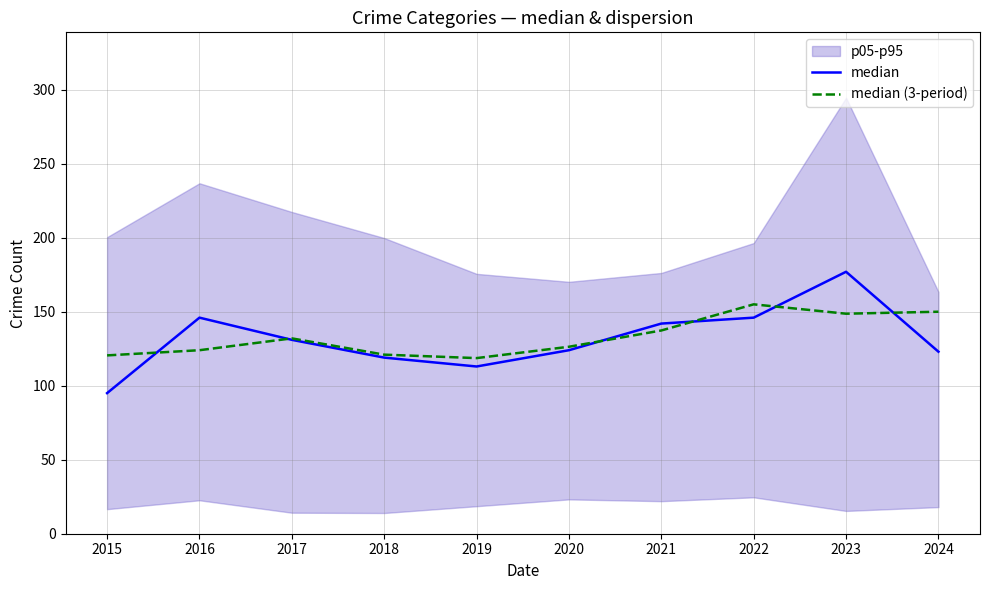

Is the value of median (3-period) at 2023 greater than the value of median at 2015?

Yes